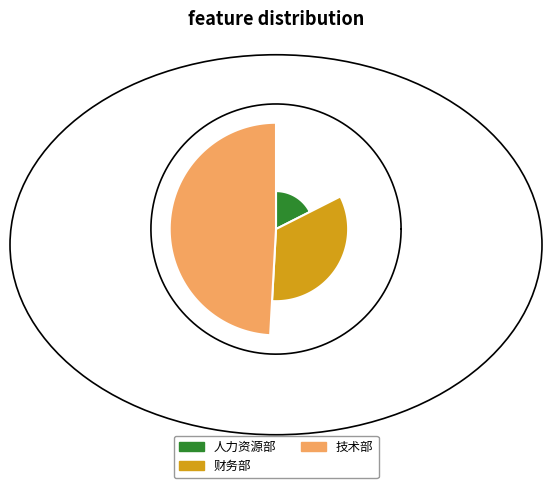

Rank the categories by value from lowest to highest.

人力资源部, 财务部, 技术部